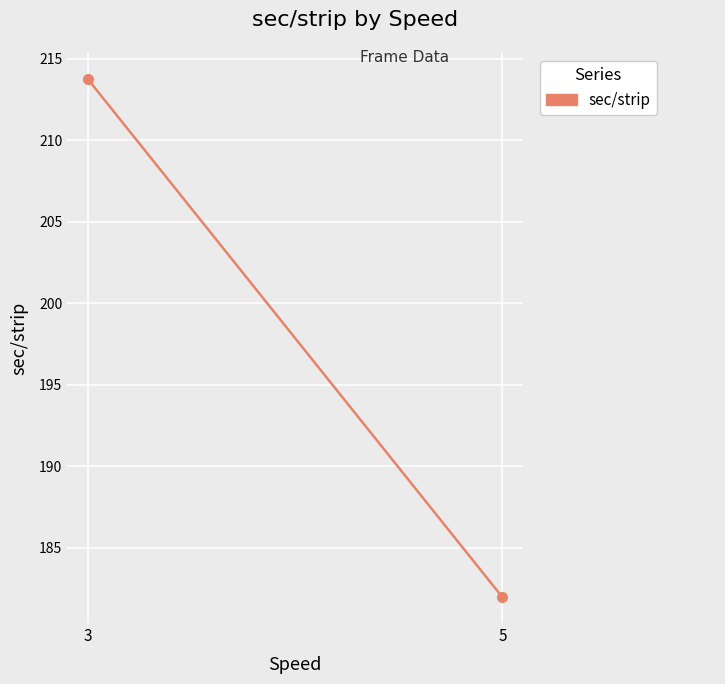

How many lines are shown in the chart?

1